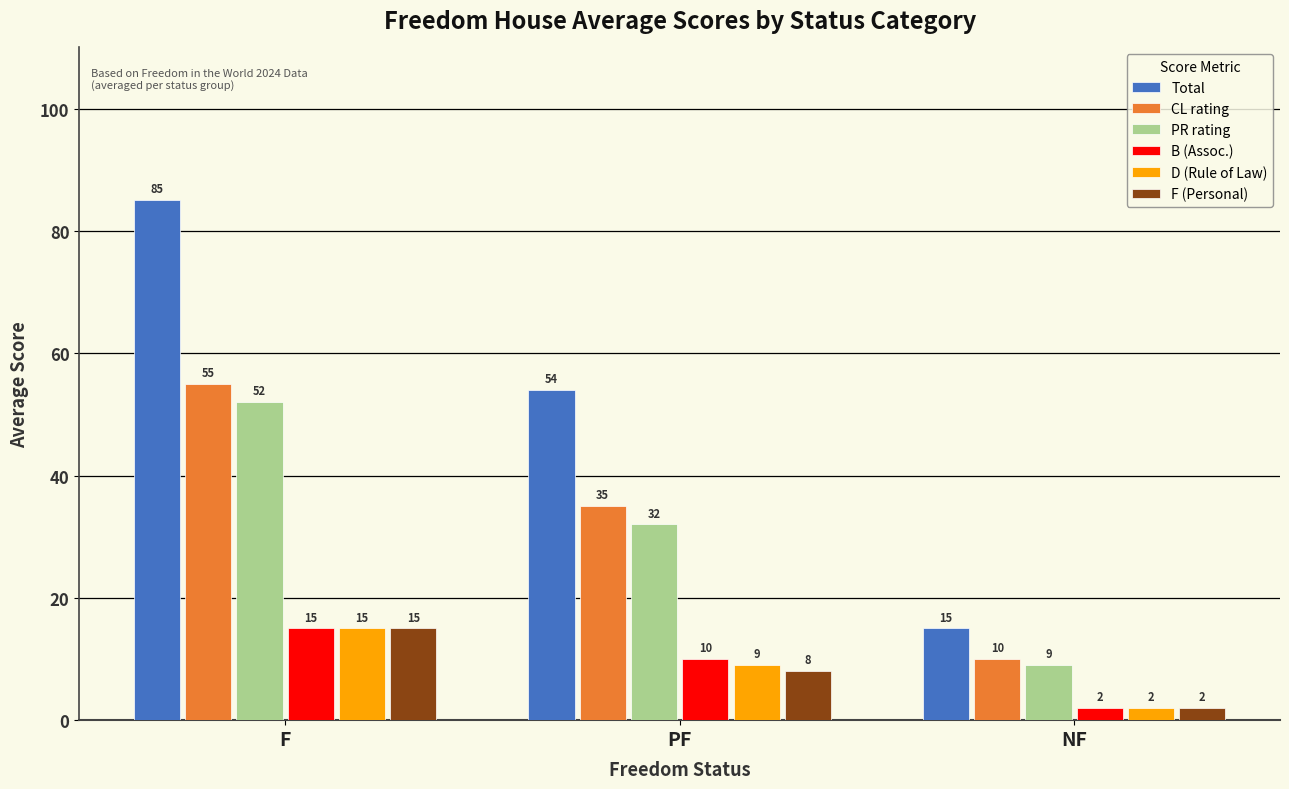

True or false: CL rating has a value of 19 at F.

False